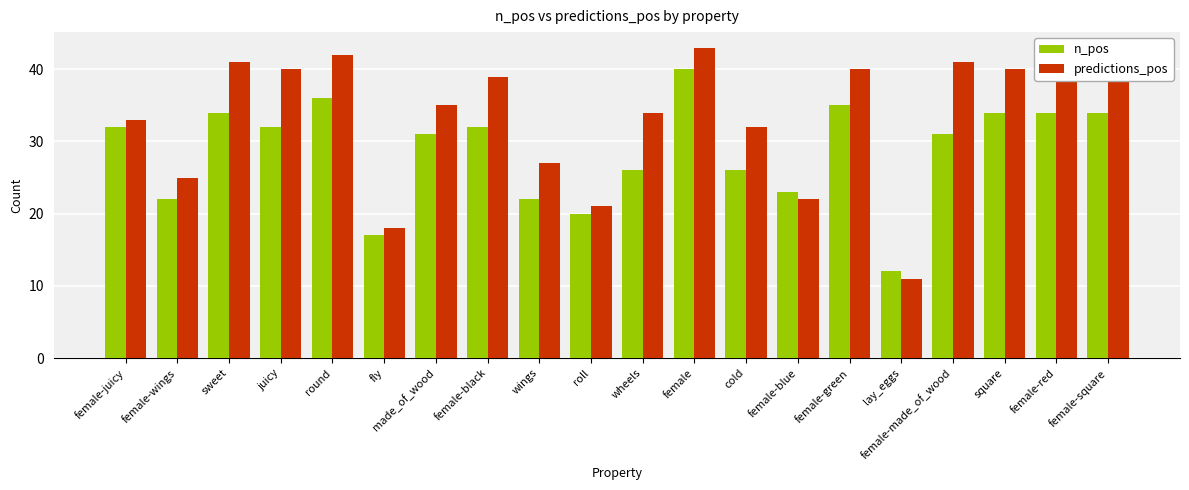

Count the number of categories in the chart.

20